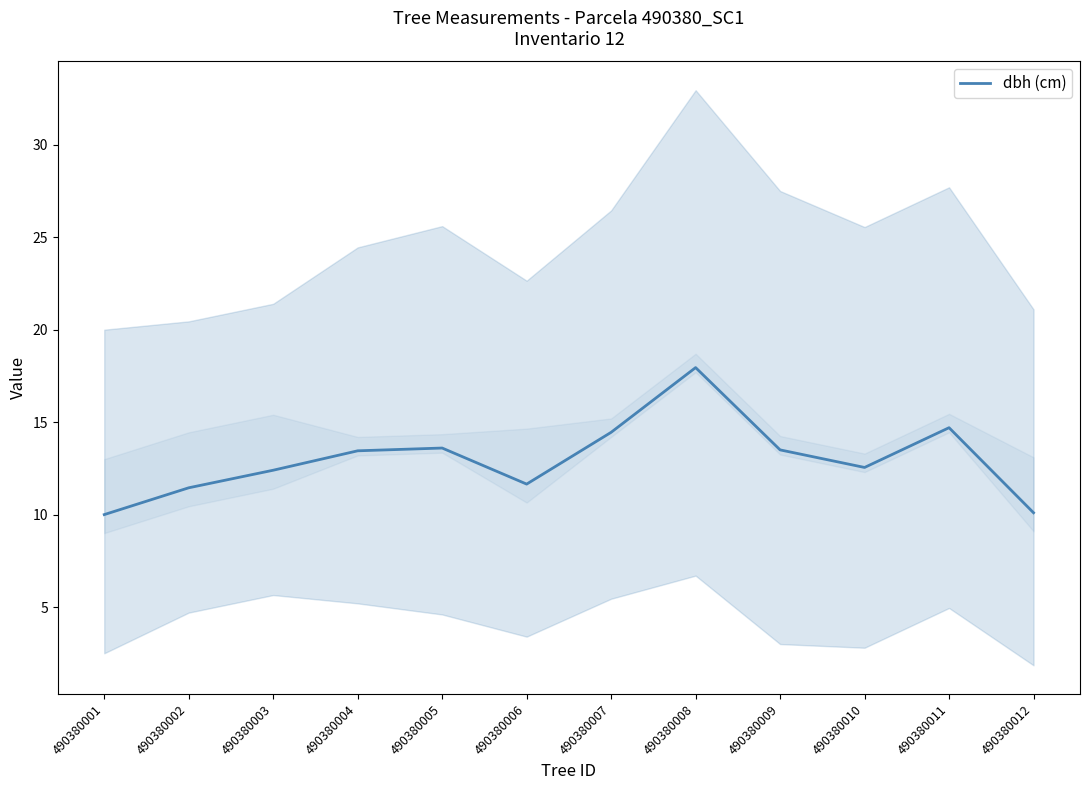

Reading right to left, extract all data points from this chart.

10.1	14.7	12.6	13.5	17.9	14.4	11.7	13.6	13.4	12.4	11.4	10.0